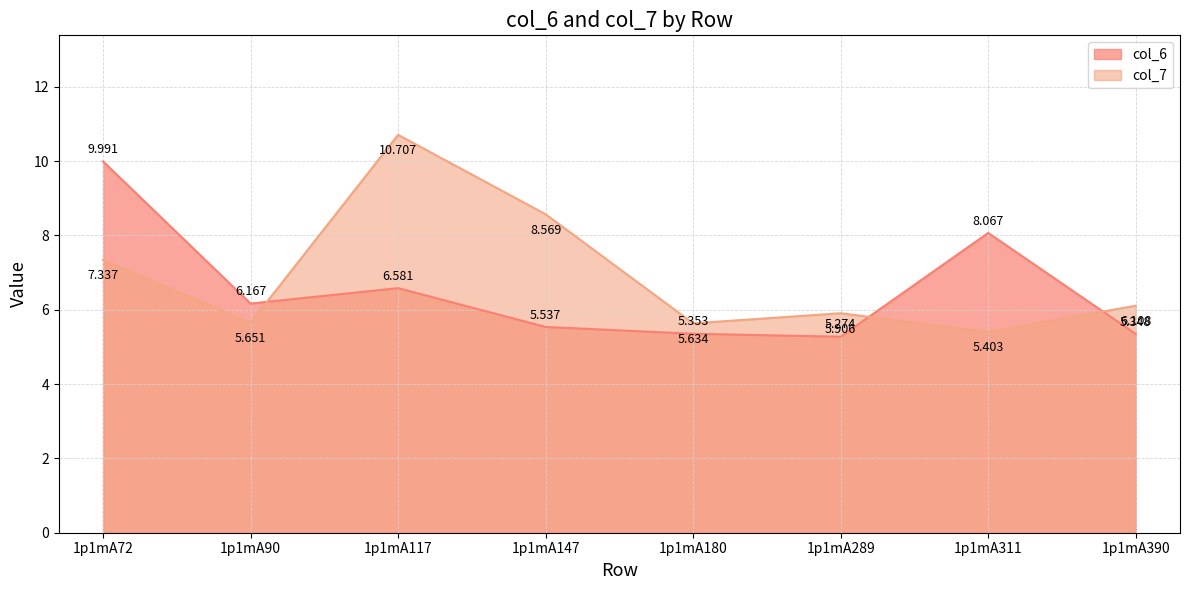

True or false: col_7 has more than 1 points higher than both neighbors.

True